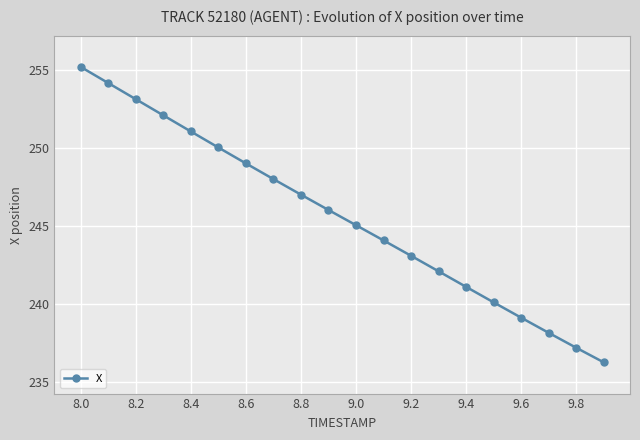

What is the sum of all values?

4912.5